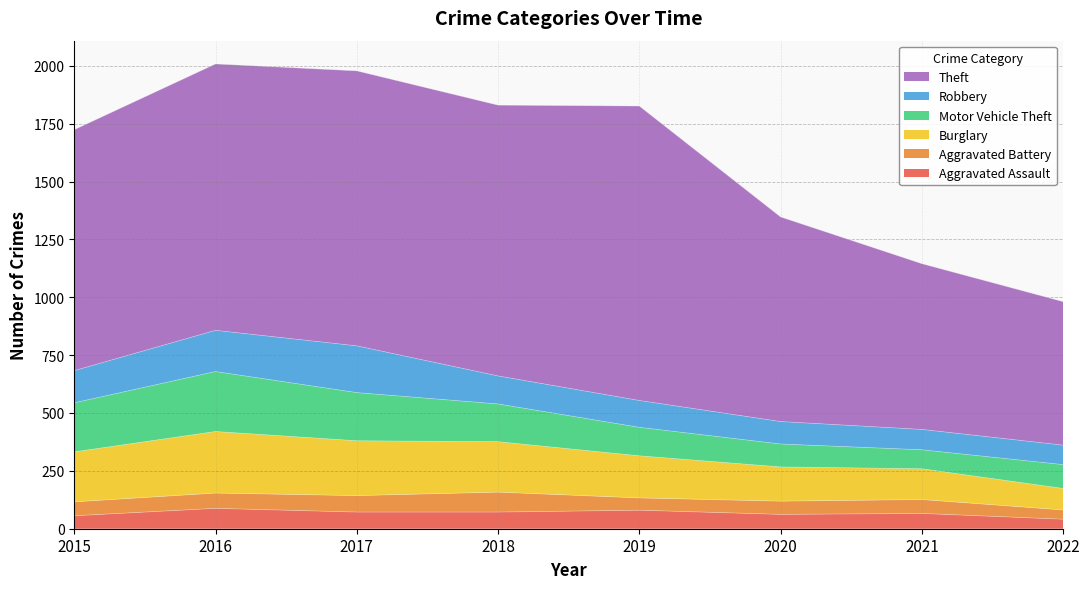

Read the Robbery value at 2021, to the nearest 50.

100